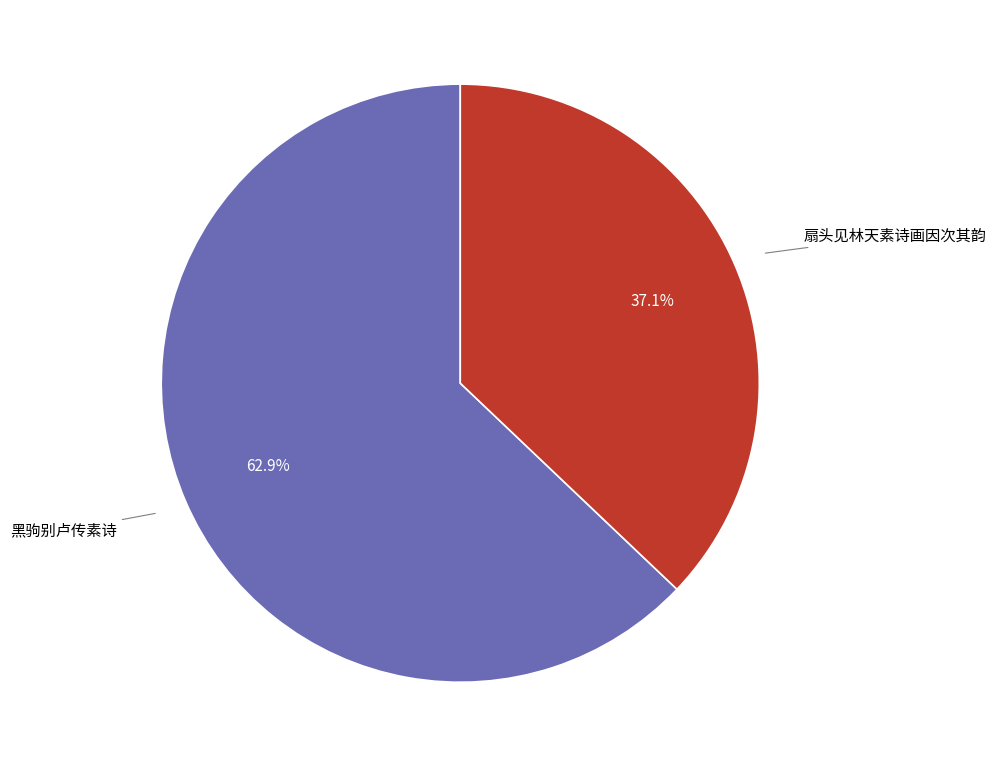

To the nearest percent, what is the combined percentage of 黑驹别卢传素诗 and 扇头见林天素诗画因次其韵?

100%